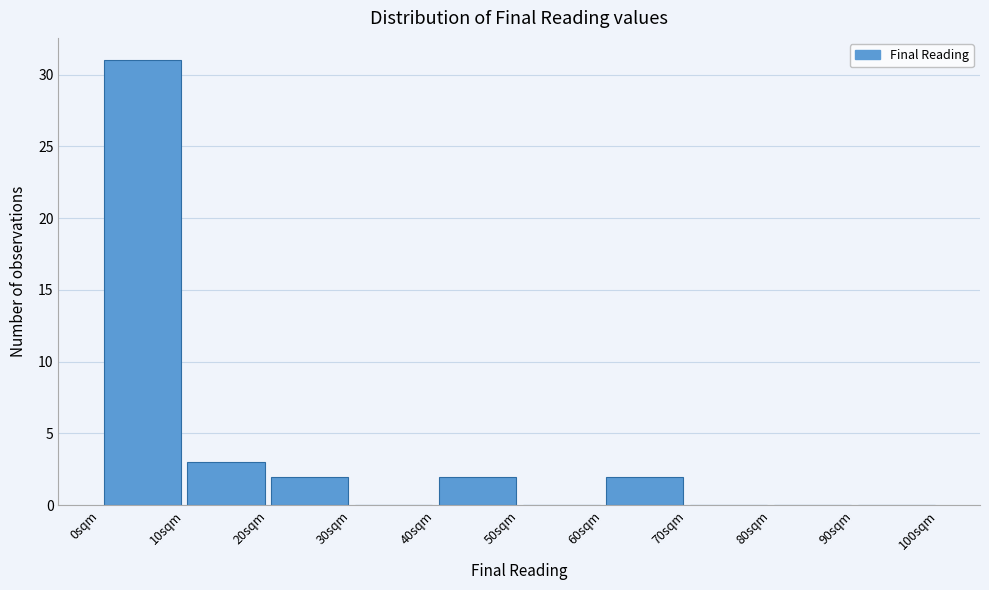

Reading left to right, list every bar in this chart as the range it spans on the x-axis followed by its height. The values are not printed on the chart, so give them approximately, as read against the axis.

0 to 10: 31
10 to 20: 3
20 to 30: 2
30 to 40: 0
40 to 50: 2
50 to 60: 0
60 to 70: 2
70 to 80: 0
80 to 90: 0
90 to 100: 0